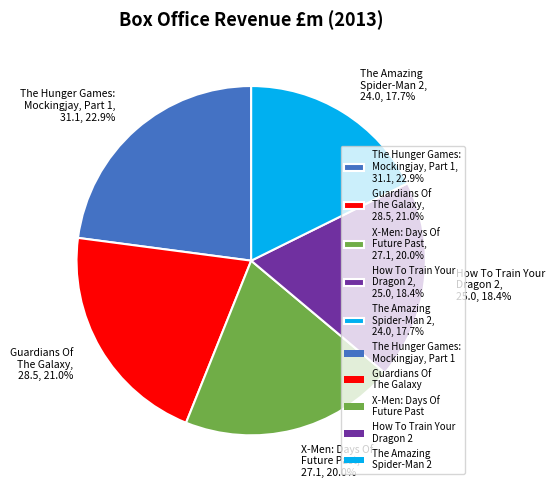

Which has a higher value, How To Train Your Dragon 2, 25.0, 18.4% or The Hunger Games: Mockingjay, Part 1, 31.1, 22.9%?

The Hunger Games: Mockingjay, Part 1, 31.1, 22.9%